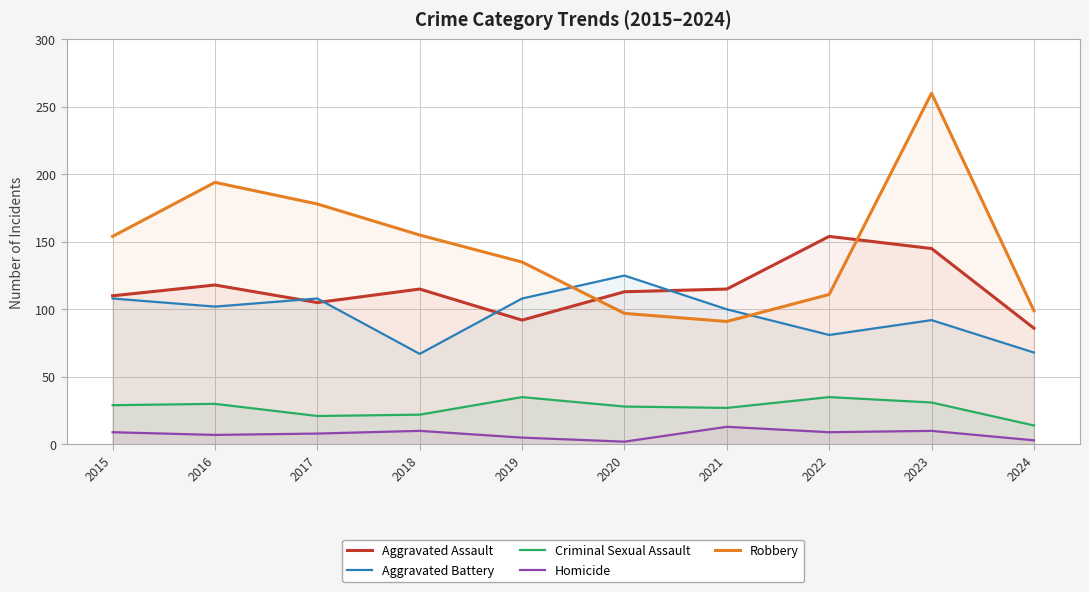

Where do Robbery and Aggravated Battery first cross each other?

2019 and 2020